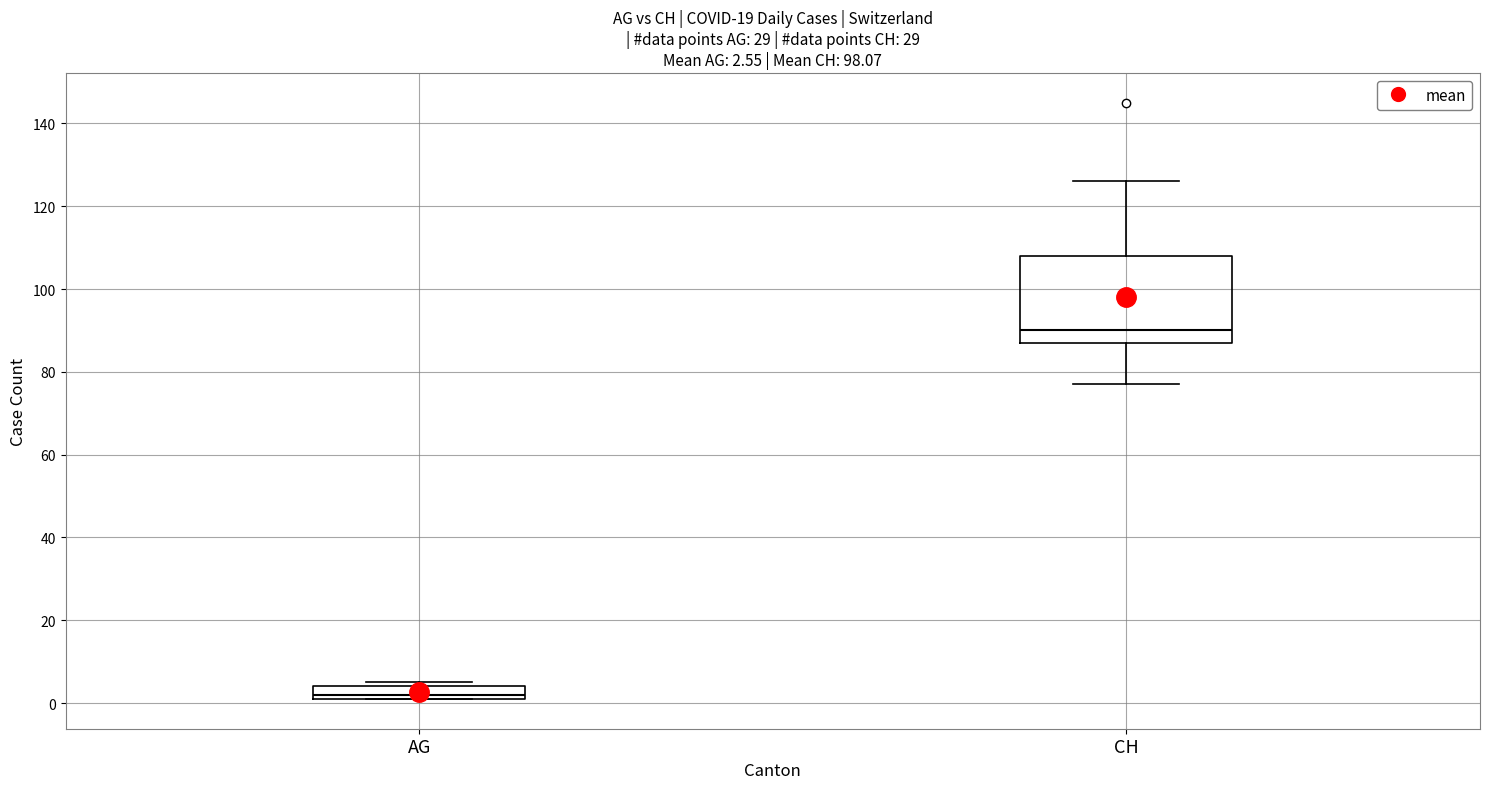

Which box is the tallest, from its lower edge to its upper edge?

CH